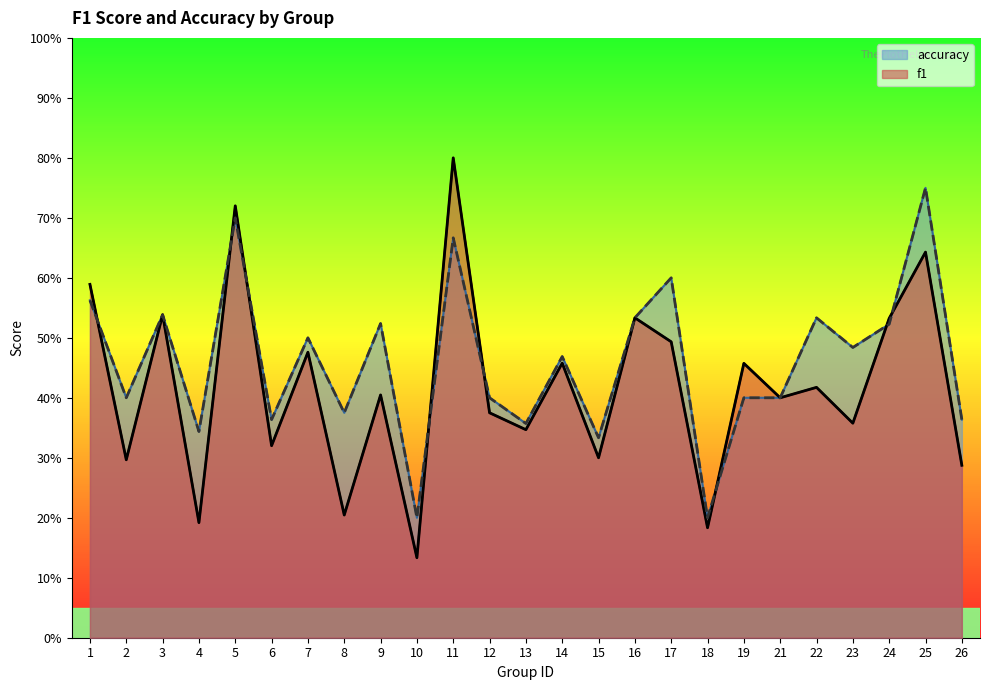

What is the value of the accuracy point at the 13th from the left?

0.4